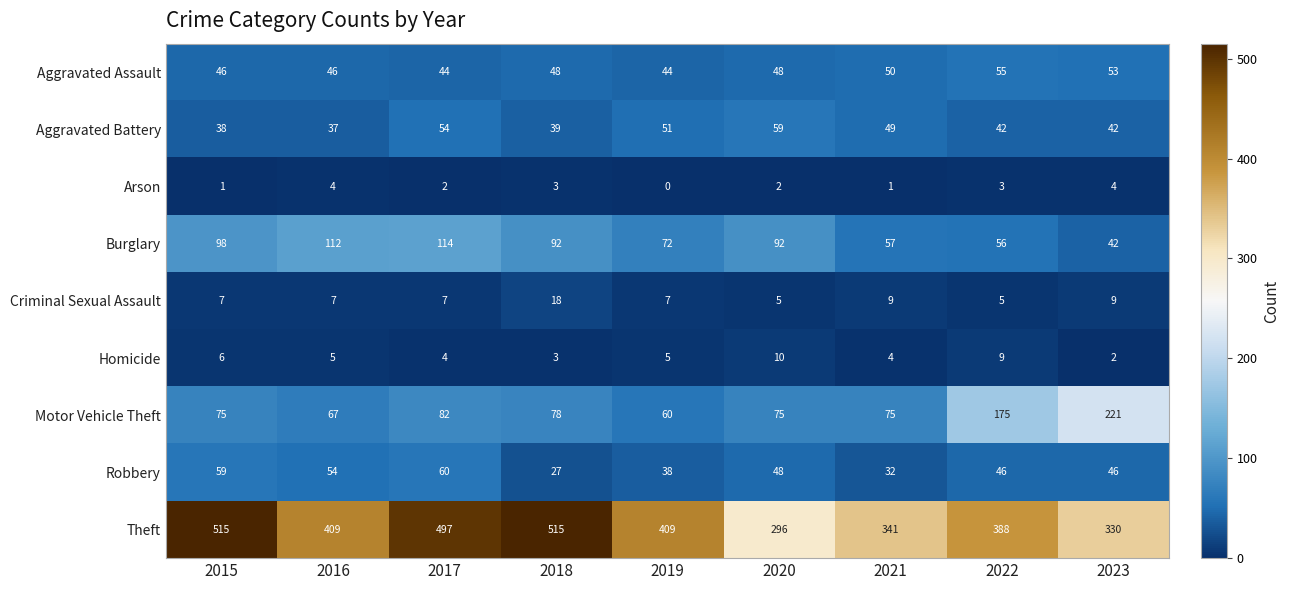

Between 2017 and 2022, which series saw the biggest shift?

Theft